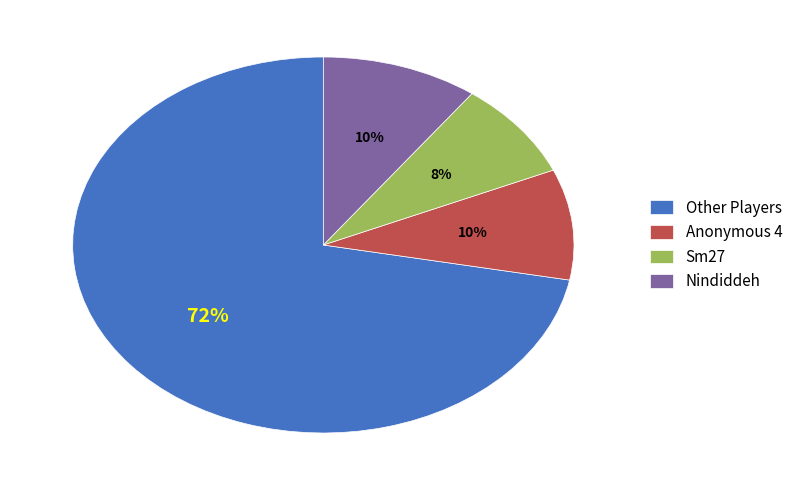

Between Sm27 and Anonymous 4, which is larger?

Anonymous 4